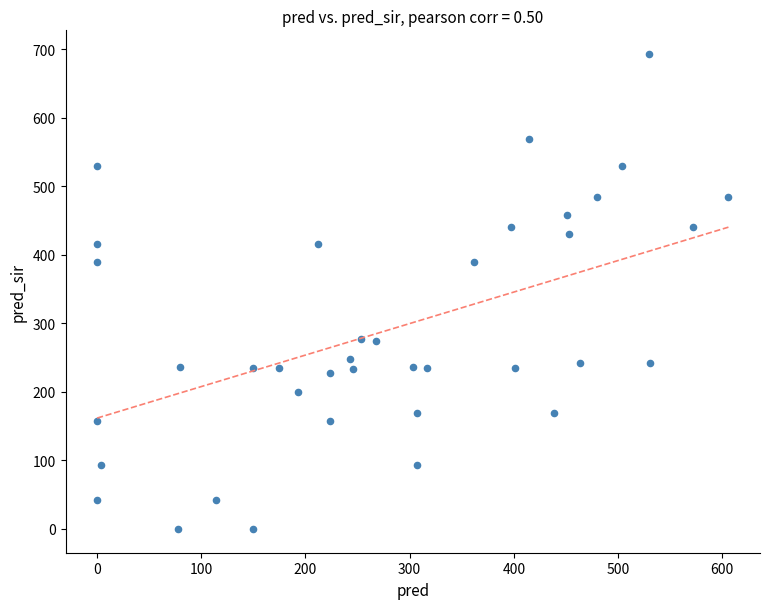

What is the range of Y values (max minus min)?

693.0